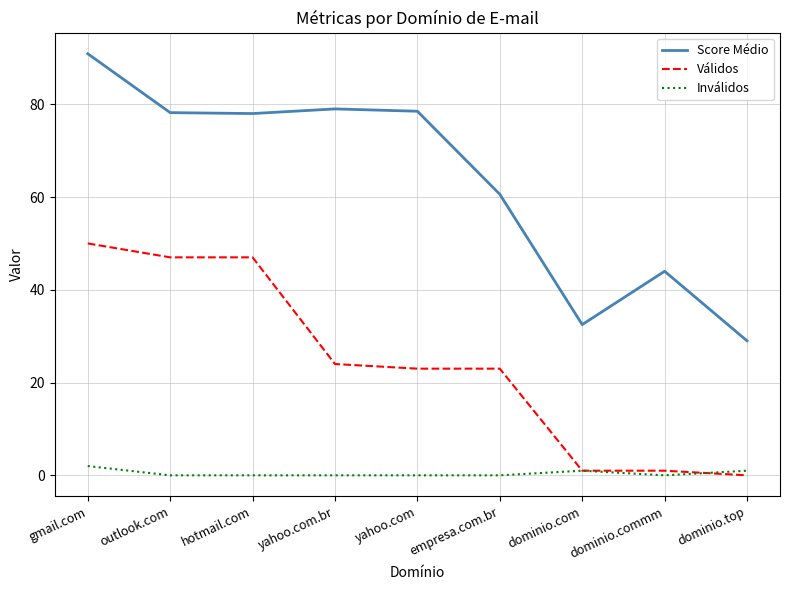

True or false: Inválidos has a value of 0.0 at outlook.com.

True